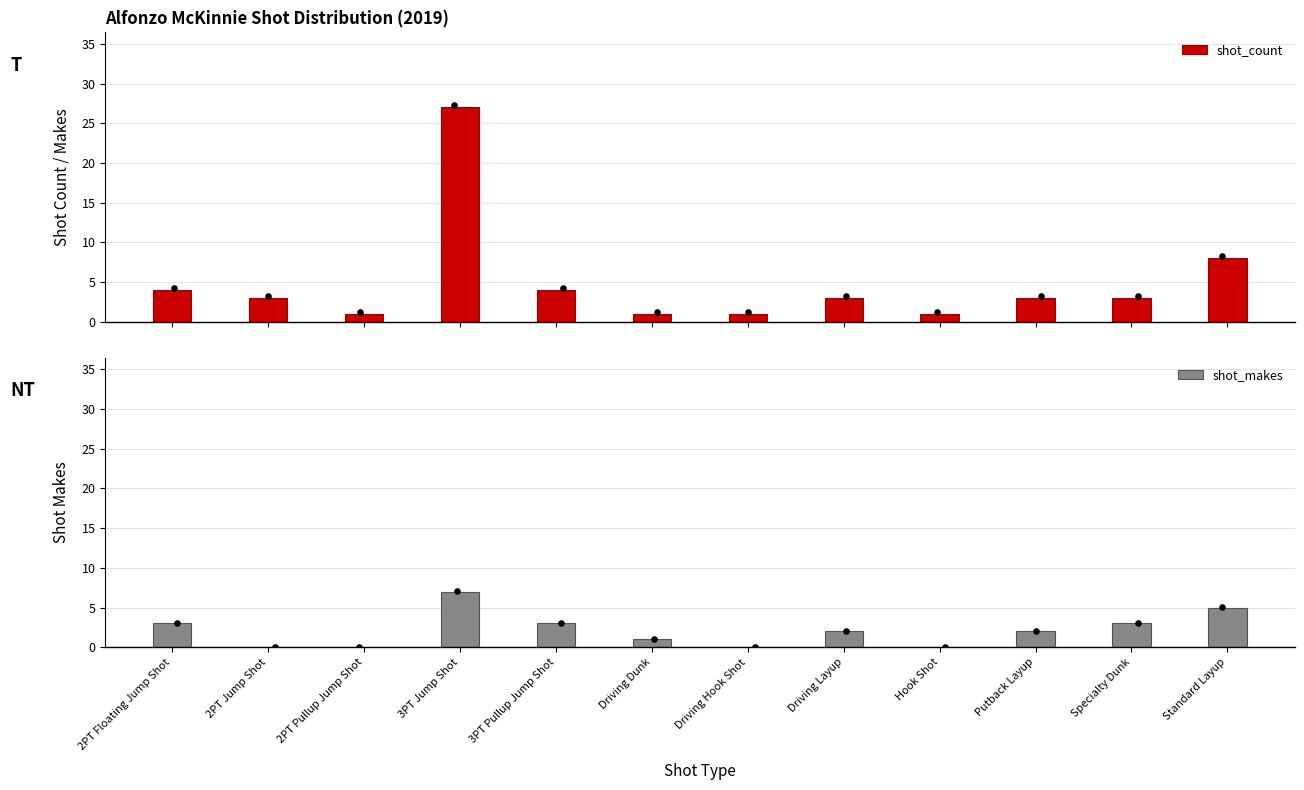

At which category is the sum across all series the highest?

3PT Jump Shot